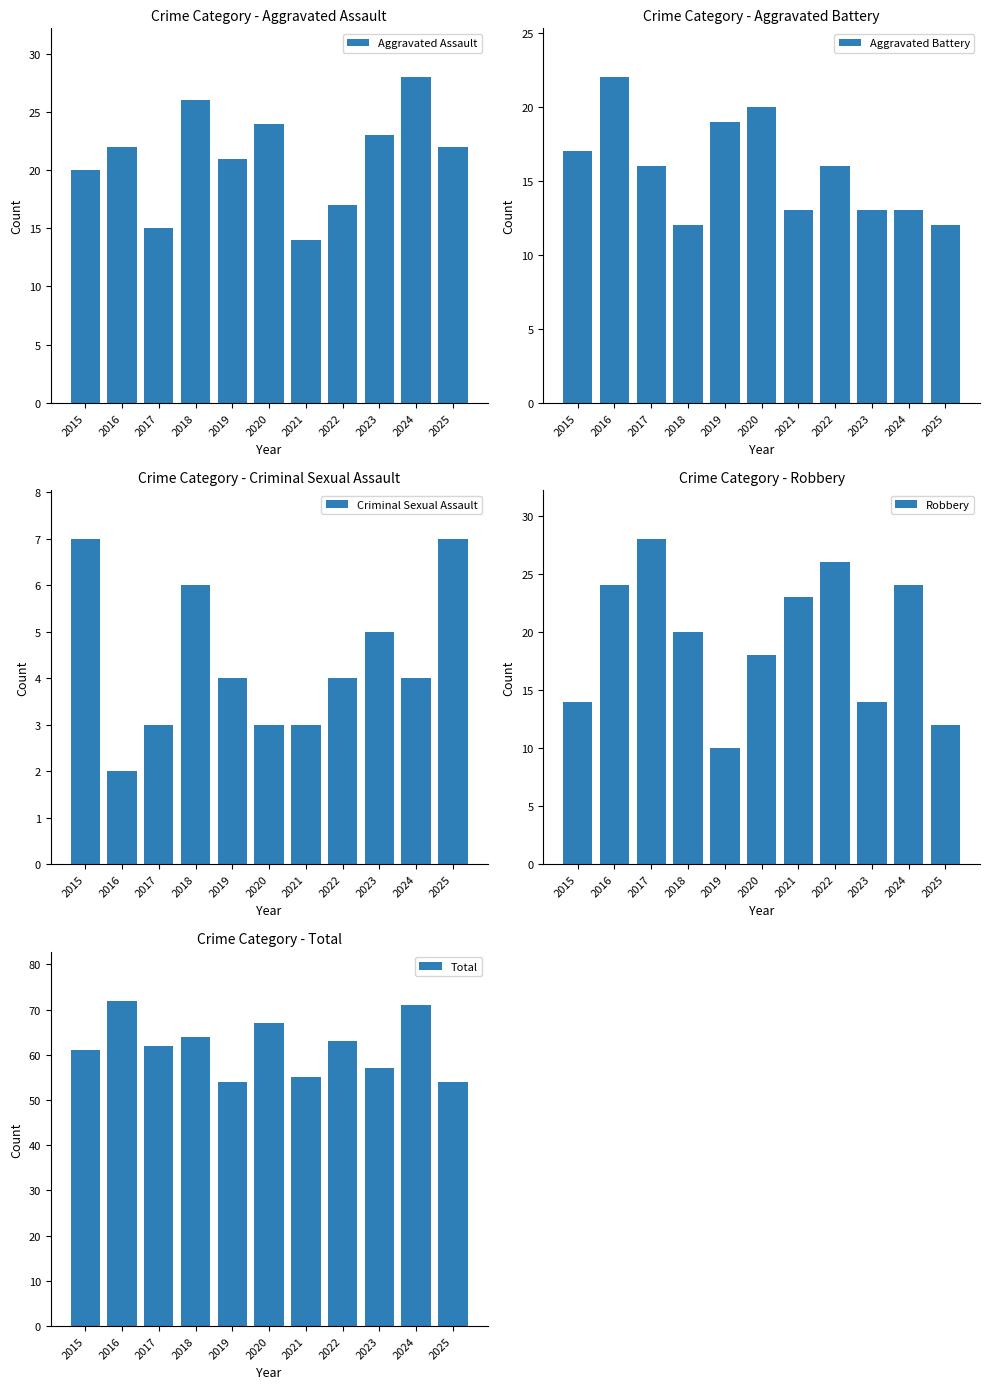

Which series has the largest total across all categories?

Total